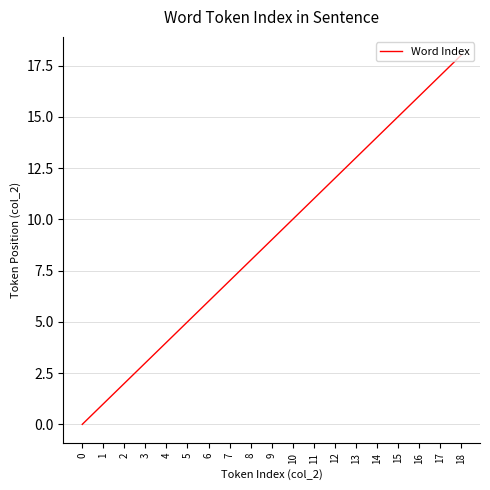

Reading left to right, list all the values displayed in this chart.

0	1	2	3	4	5	6	7	8	9	10	11	12	13	14	15	16	17	18